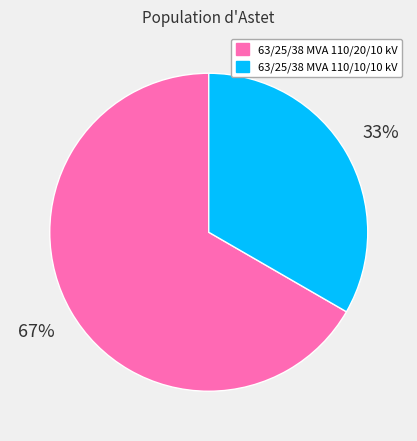

To the nearest percent, what is the combined percentage of 63/25/38 MVA 110/10/10 kV and 63/25/38 MVA 110/20/10 kV?

100%